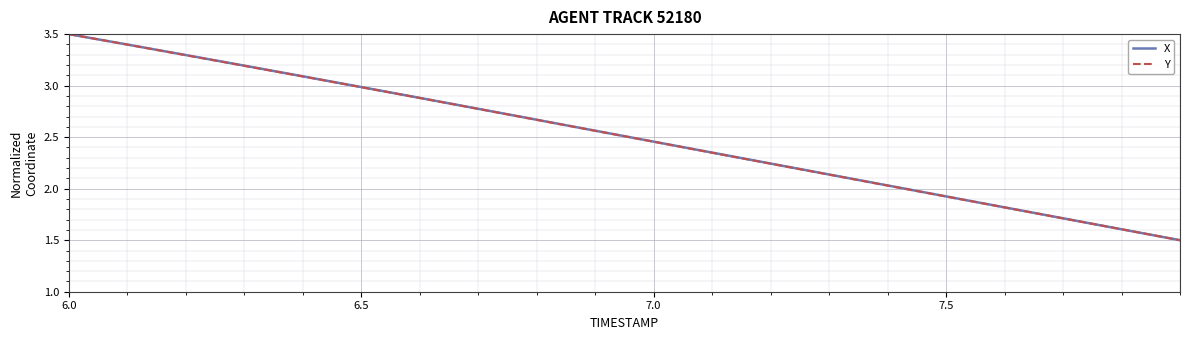

What is the highest value of the Y series?

3.5